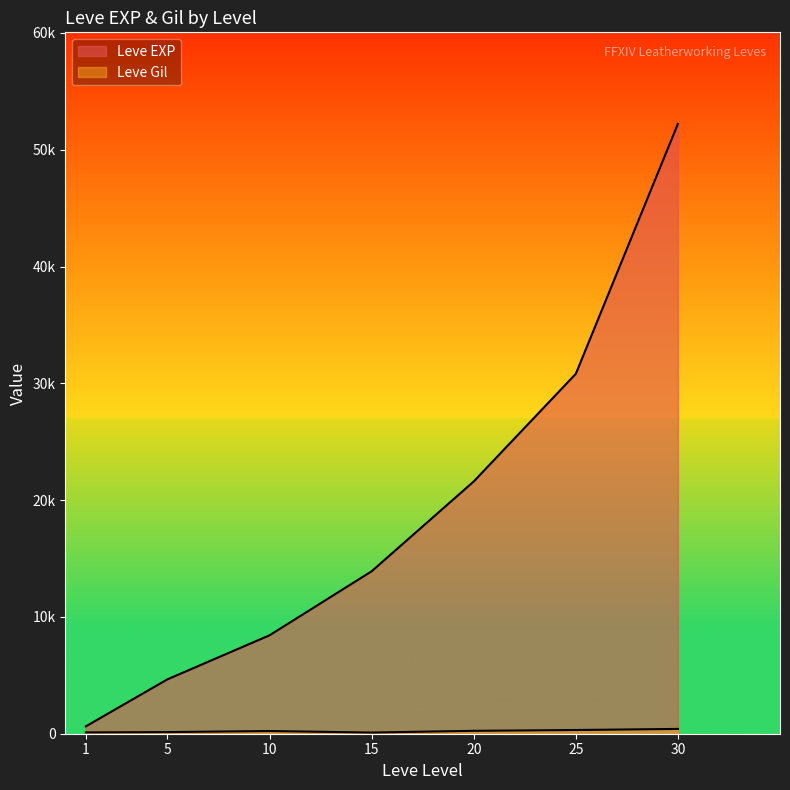

What is the highest value of the Leve Gil series?

410